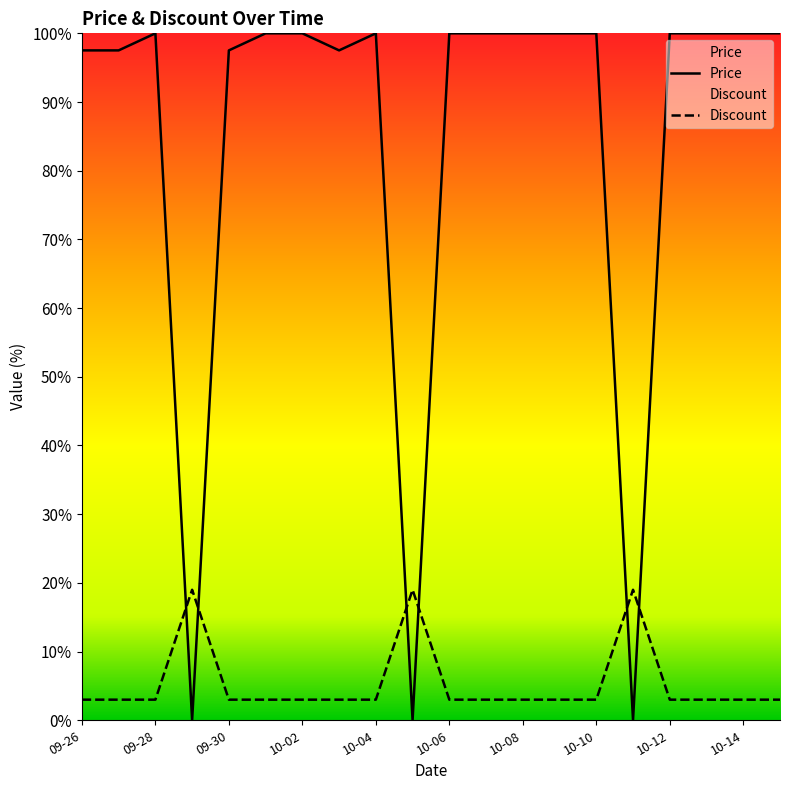

Between 2023-09-27 and 2023-09-29, which is larger?

2023-09-27